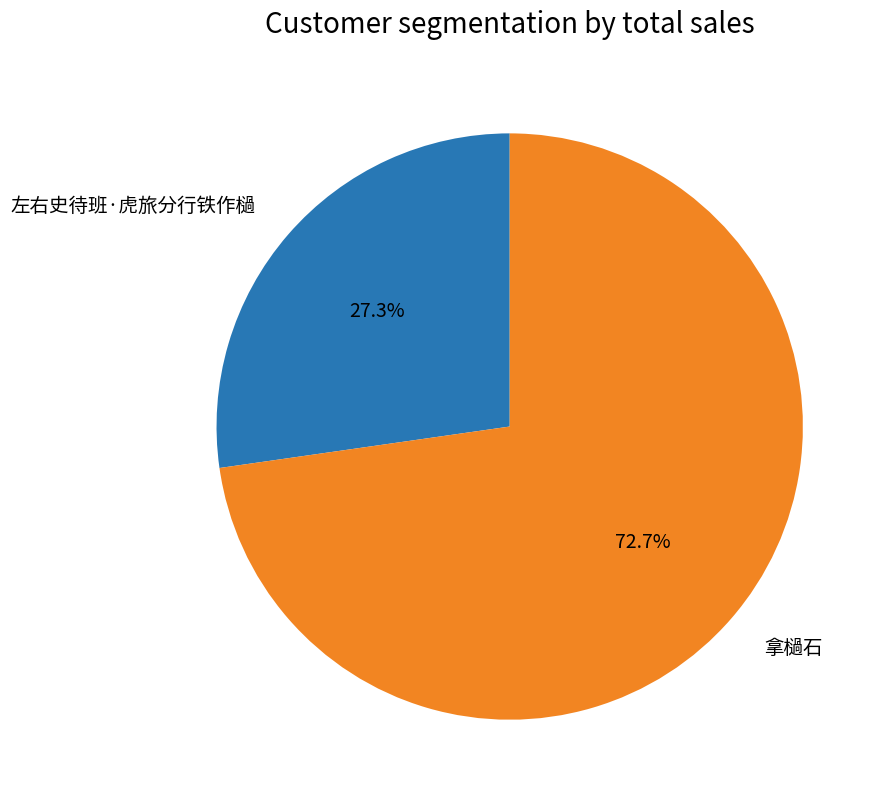

To the nearest percent, what is the average slice percentage?

50%